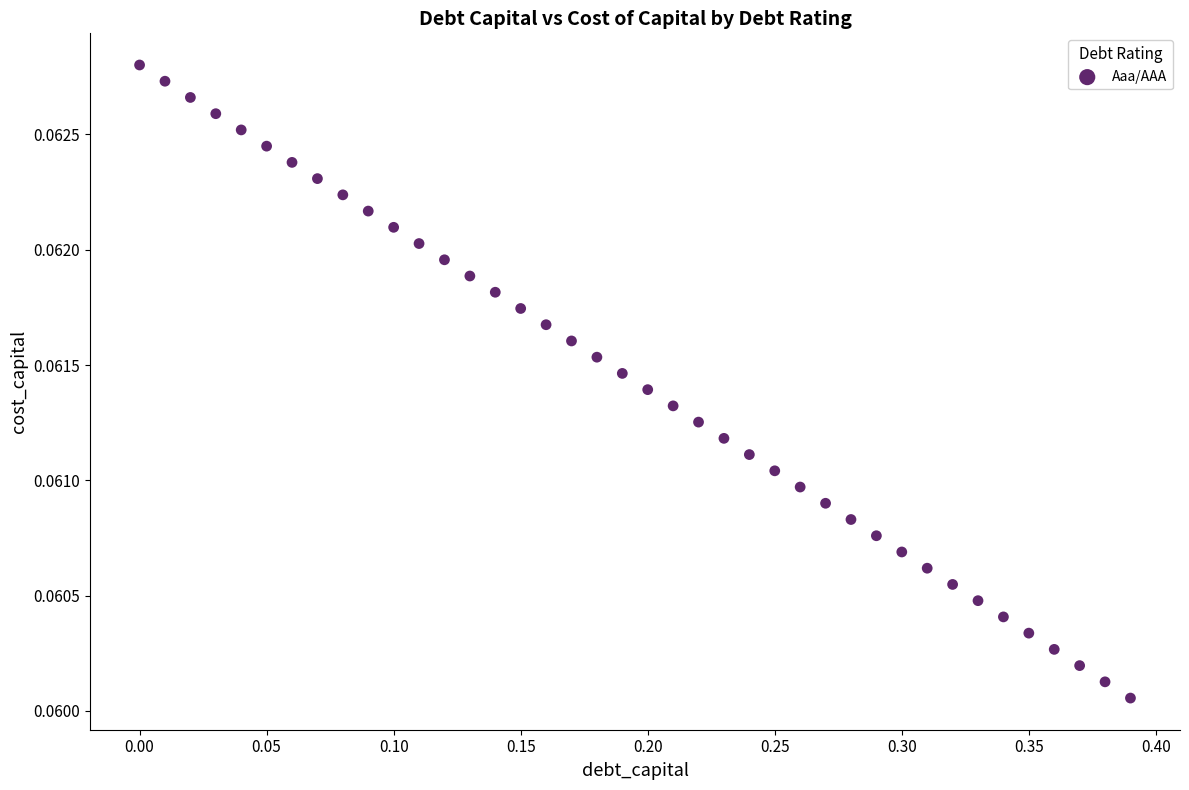

What is the range of X values (max minus min)?

0.4